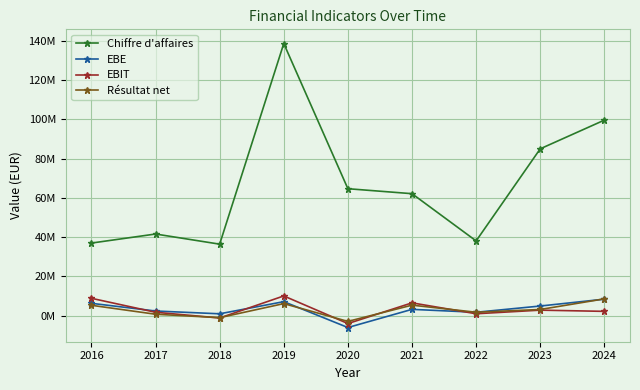

Between 2020 and 2022, which series saw the biggest shift?

Chiffre d'affaires